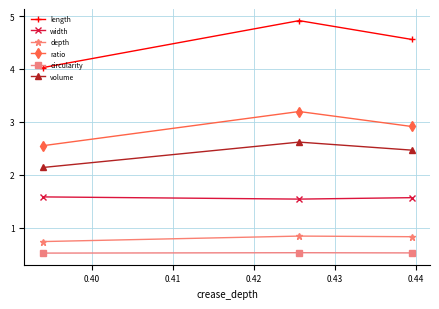

What is the sum of all width values?

4.7